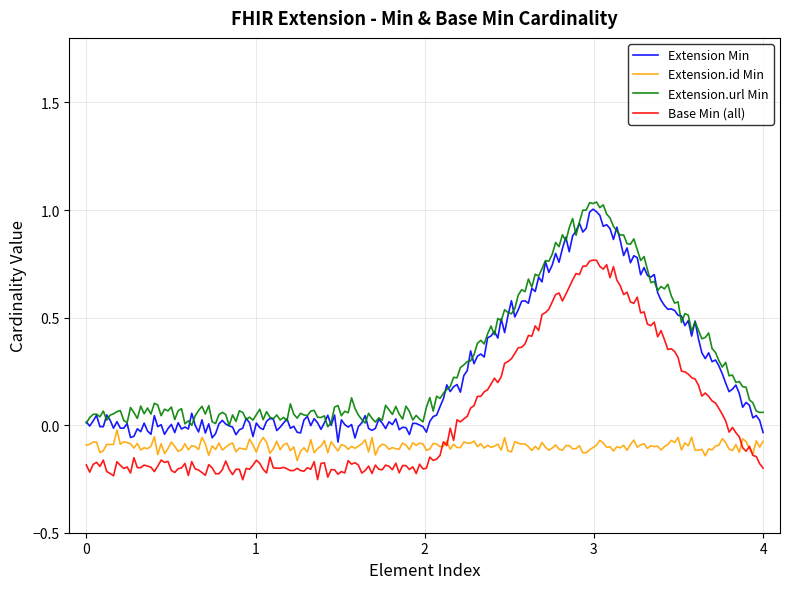

Count the number of categories in the chart.

200